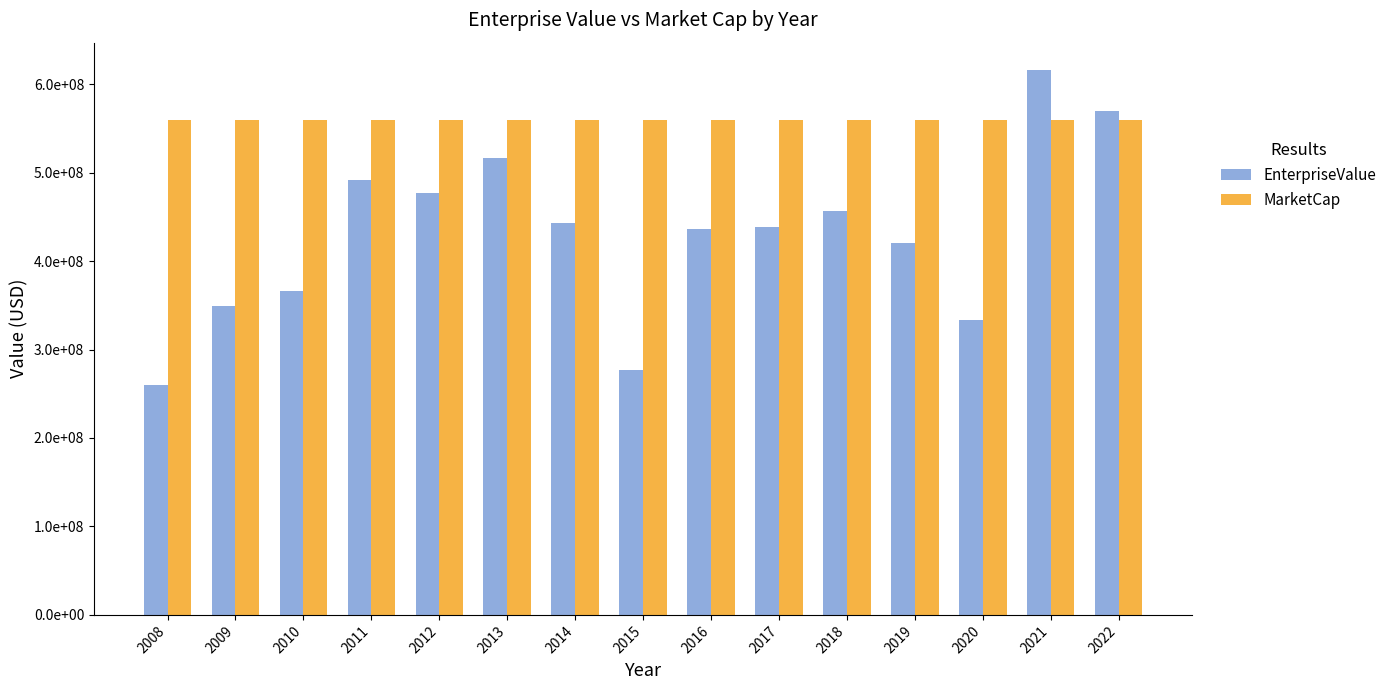

At which category is the sum across all series the highest?

2021